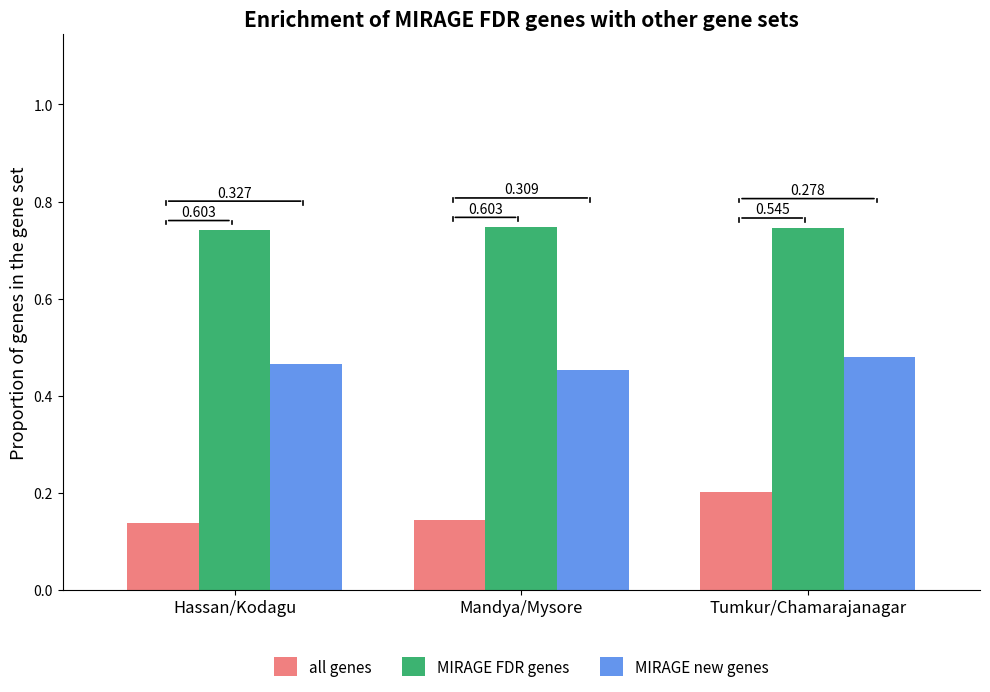

Which has a higher value, Mandya/Mysore or Tumkur/Chamarajanagar?

Tumkur/Chamarajanagar